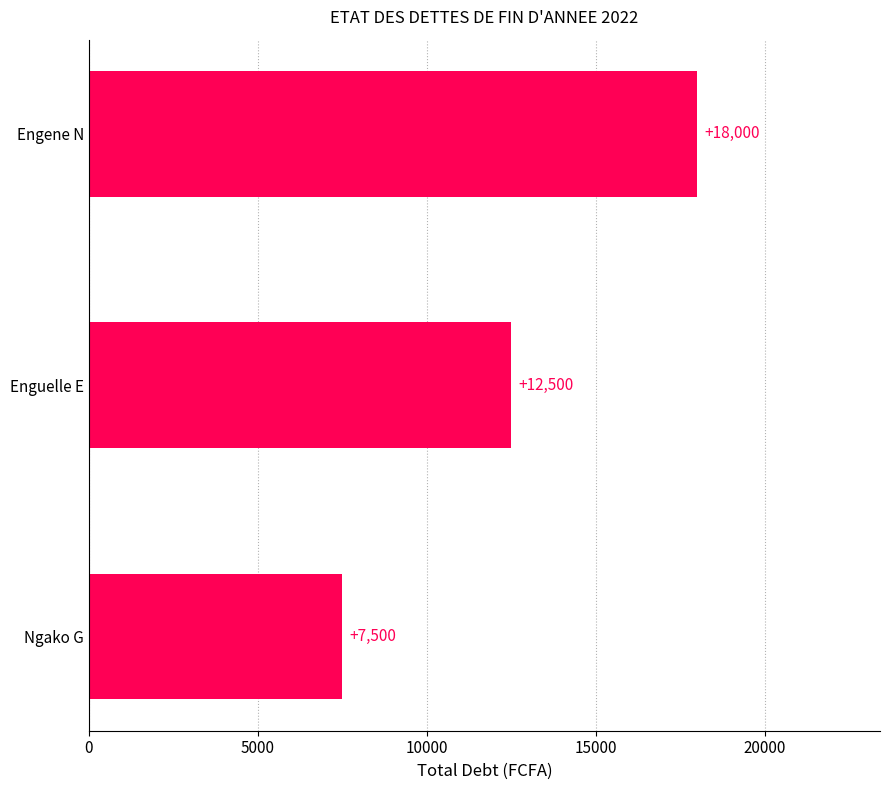

How many data points does each series have?

3